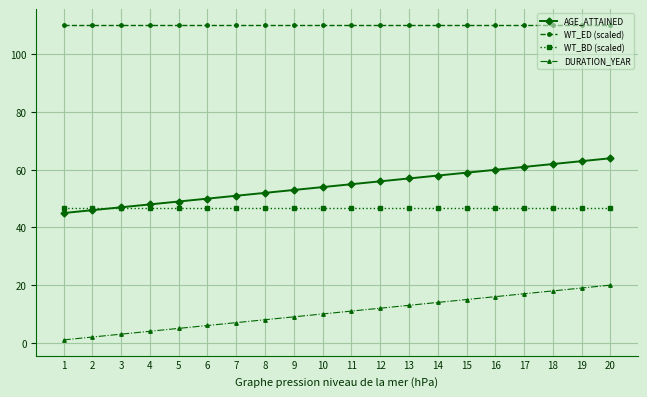

List the series in order of their peak value, highest first.

WT_ED (scaled), AGE_ATTAINED, WT_BD (scaled), DURATION_YEAR